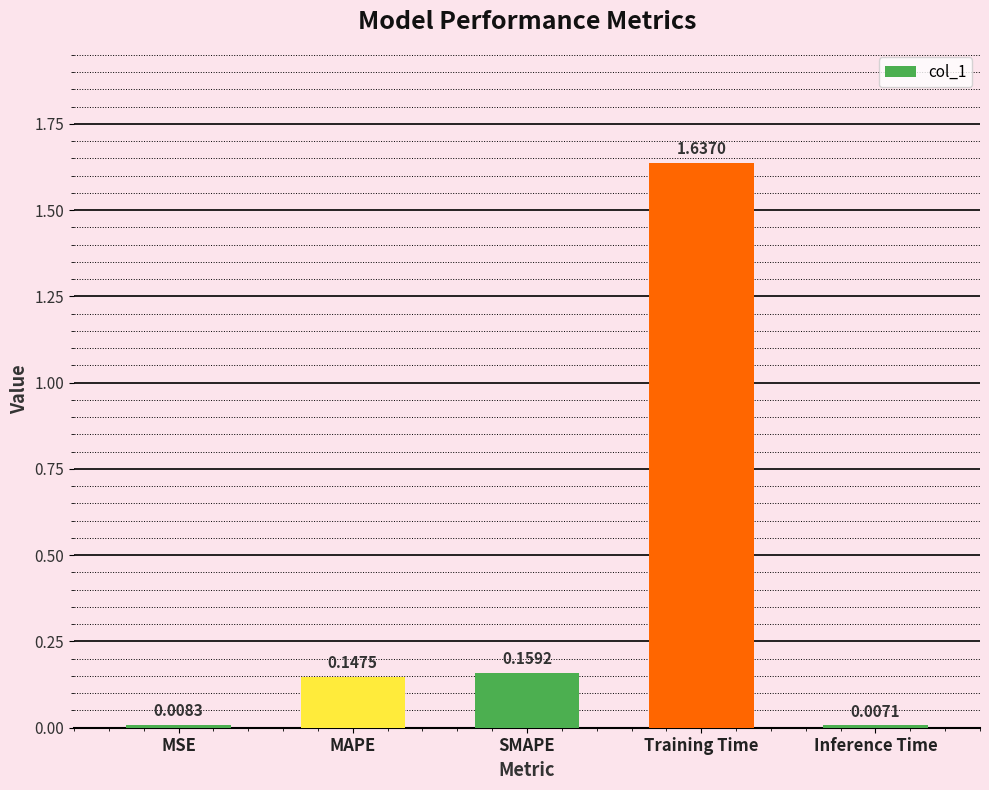

List the labels in order of value, largest first.

Training Time, SMAPE, MAPE, MSE, Inference Time